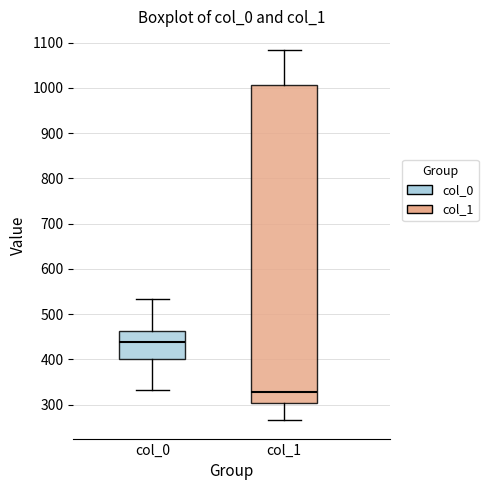

Which box's median line is the highest?

col_0